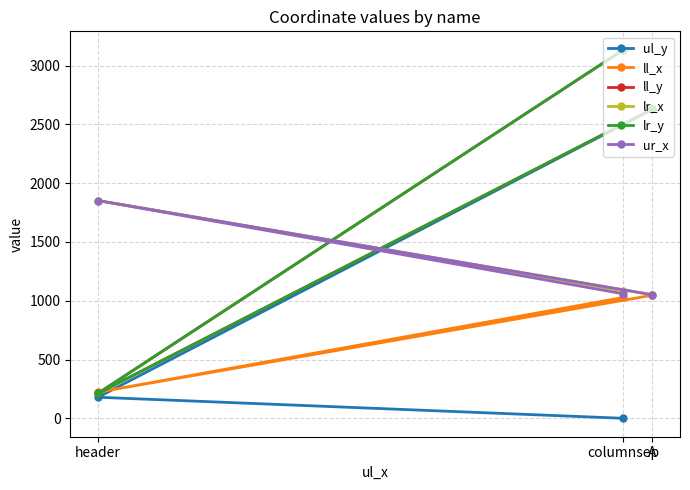

Is it true that ul_y equals 233 at header?

False